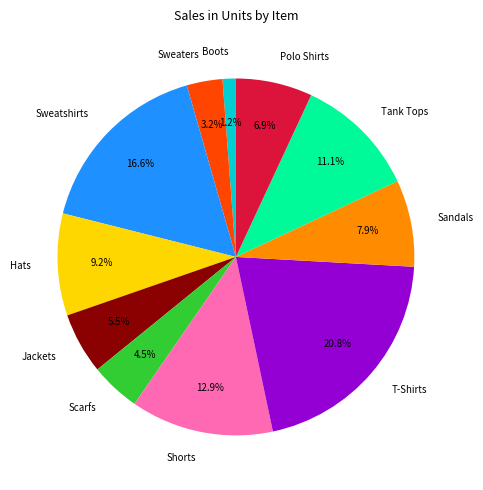

Which category has the smallest portion of the pie?

Boots